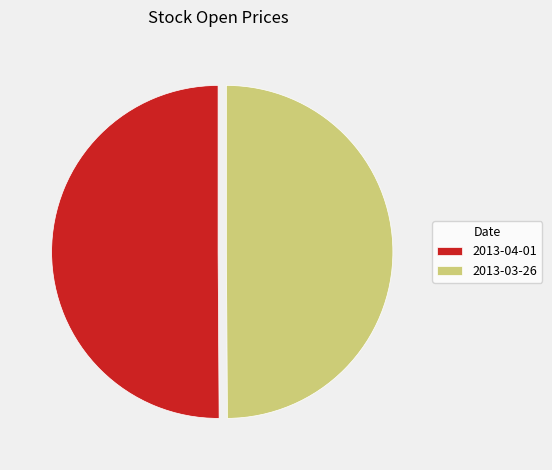

Is it true that 2013-04-01 is 50% of the pie?

True